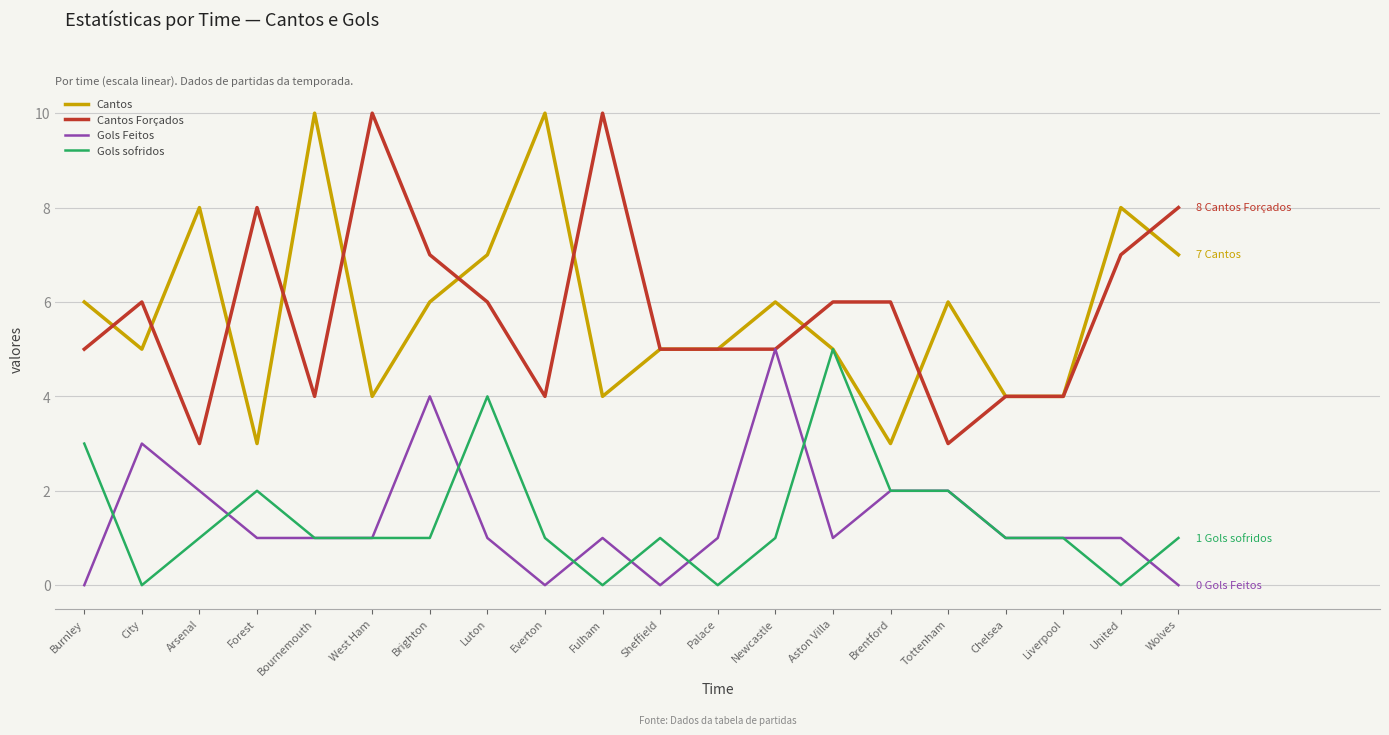

True or false: Cantos and Gols Feitos cross at least once.

False